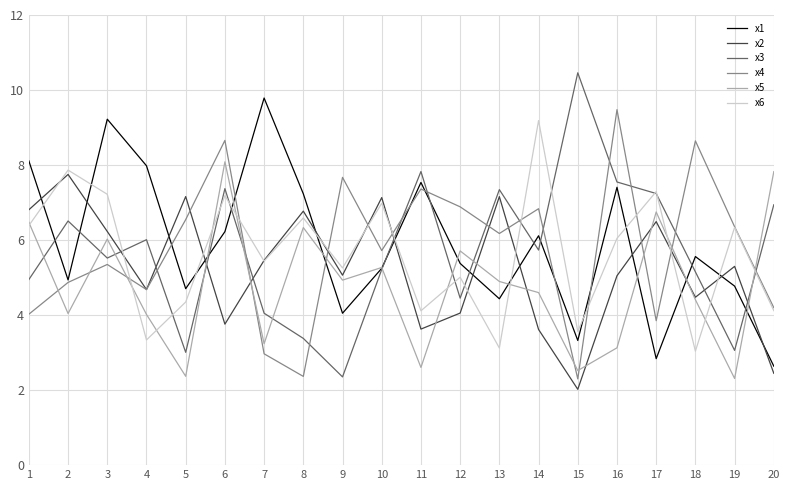

Is the value of x3 at 13 greater than the value of x4 at 6?

No